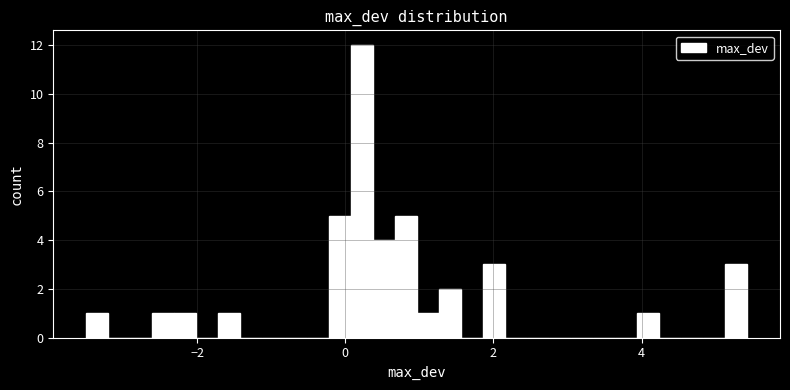

Read against the x-axis, roughly where is the centre of the tallest bar?

0.2